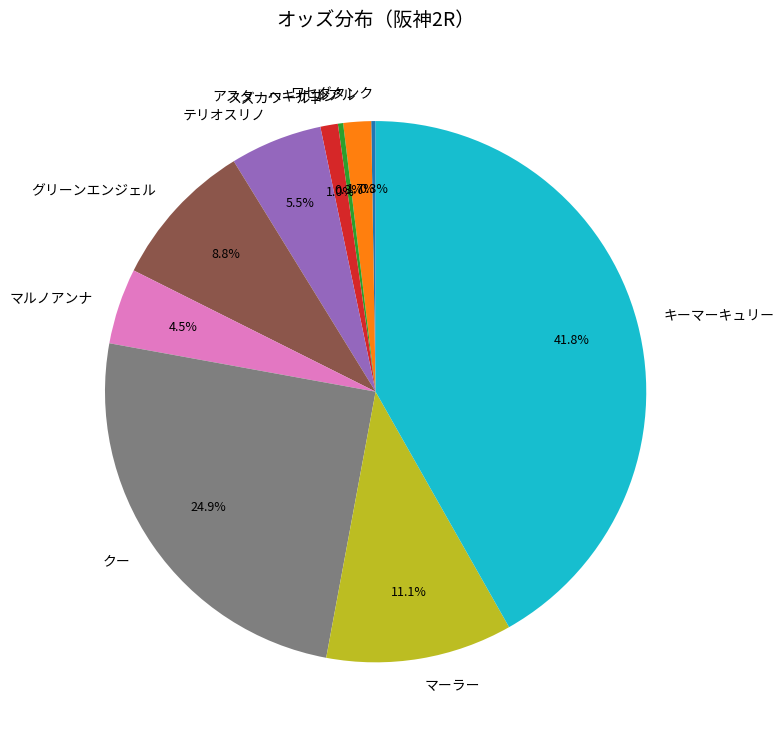

What percentage is the グリーンエンジェル slice, to the nearest percent?

9%